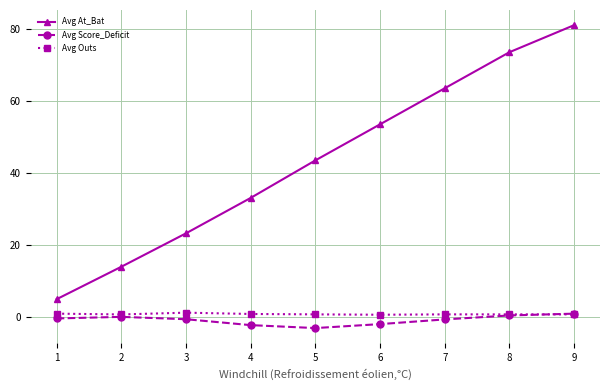

Is the value of Avg At_Bat at 2 greater than the value of Avg Score_Deficit at 7?

Yes